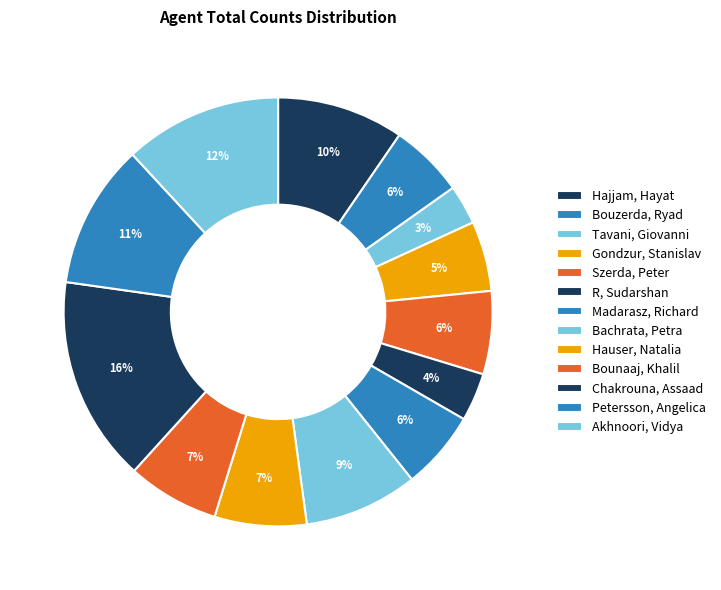

To the nearest percent, what is the difference between the Bounaaj, Khalil and Madarasz, Richard slice percentages?

1%